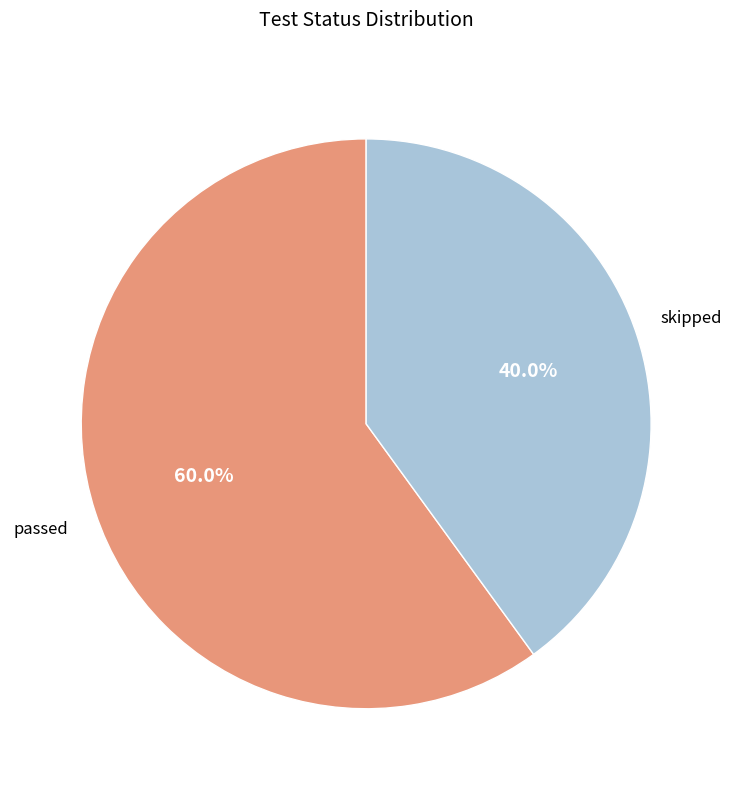

Is there a majority slice in this chart?

Yes